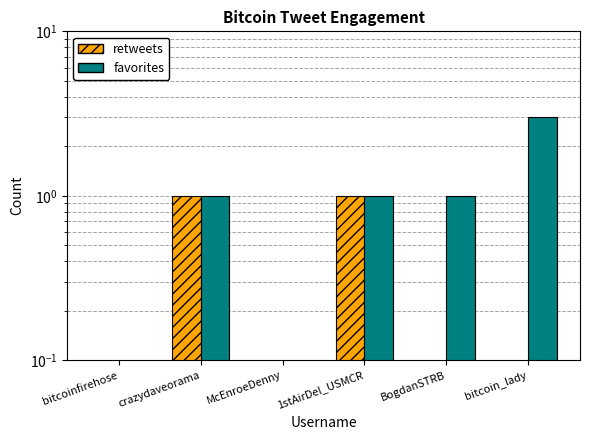

The retweets series shows 1 at crazydaveorama. True or false?

True